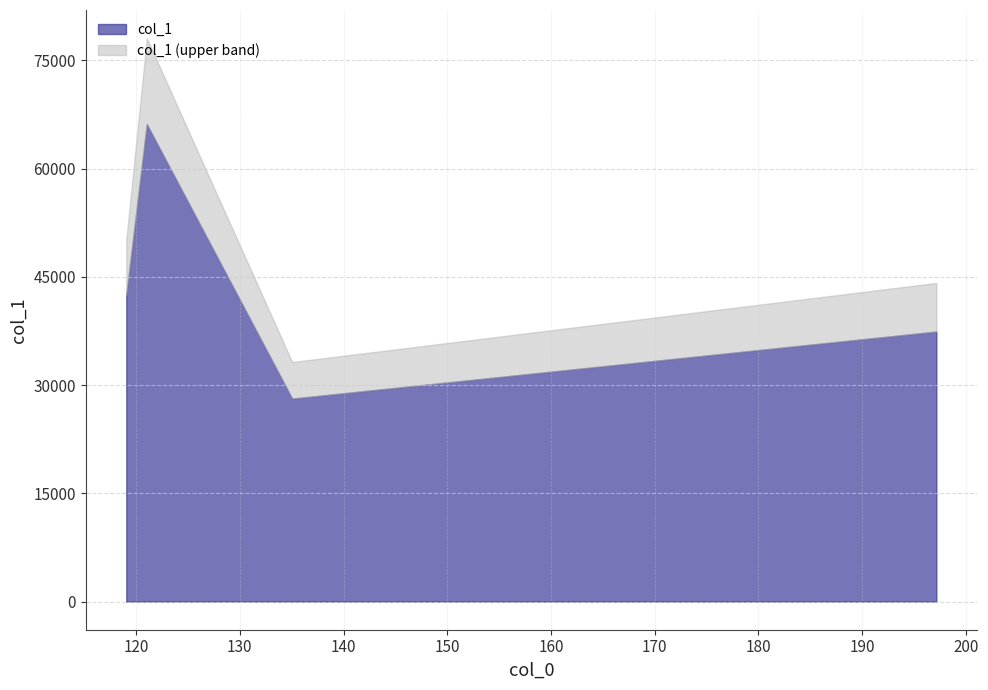

The chart shows a value of 43908.6 at 121.0294189453125. True or false?

False